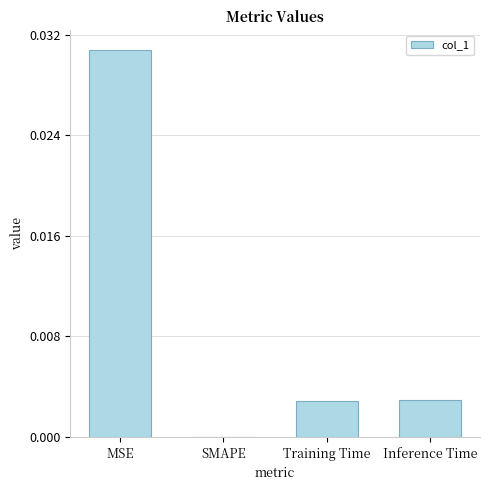

Which has a higher value, Inference Time or MSE?

MSE